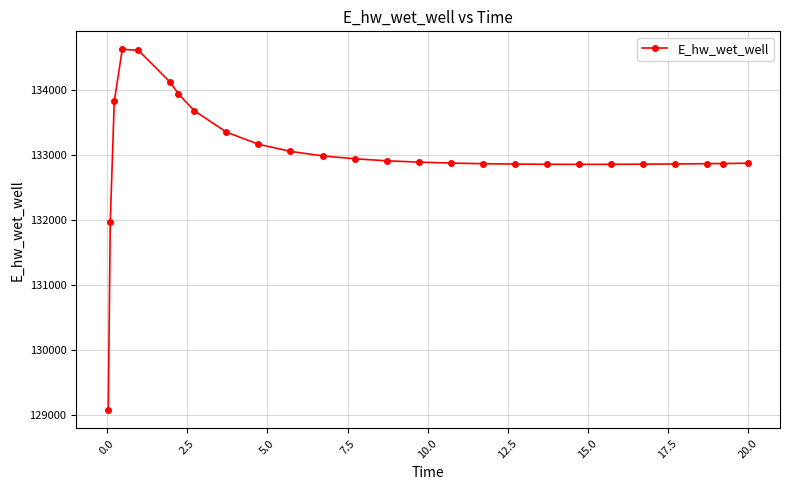

What is the greatest value displayed?

134628.5